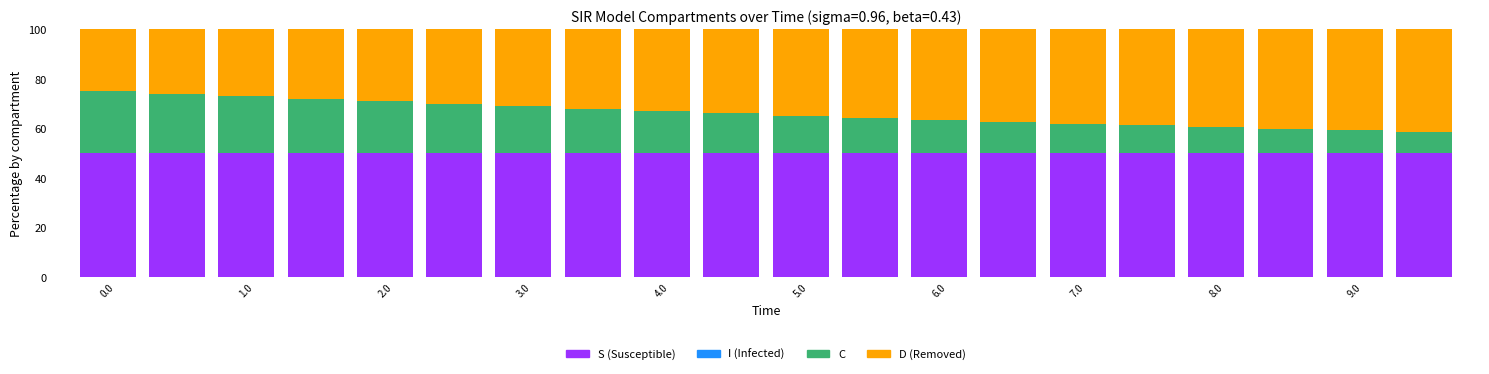

What is the sum of all S (Susceptible) values?

999.1